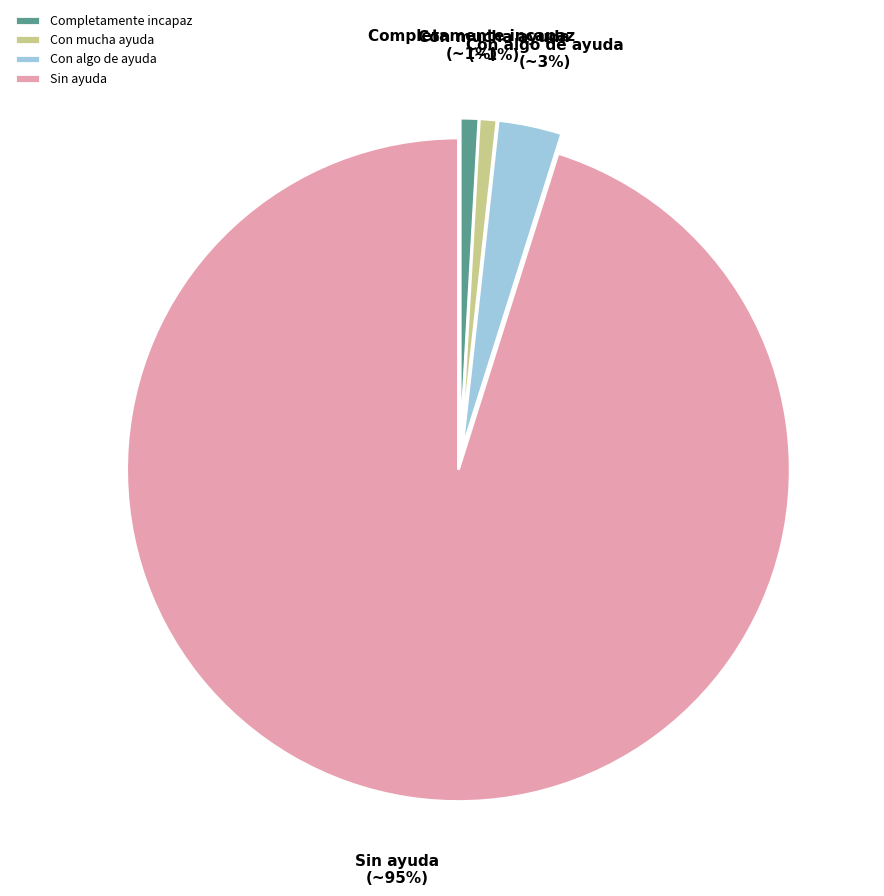

Which category accounts for the majority?

Sin ayuda